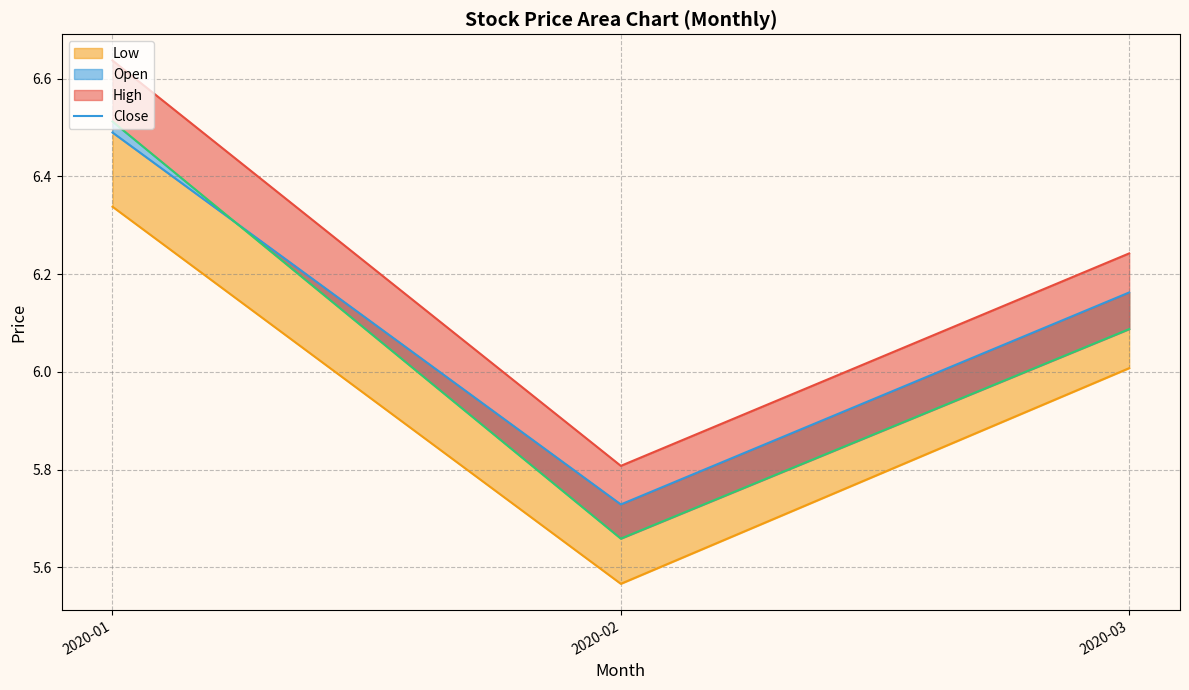

At which label does open_line first exceed 6?

2020-01